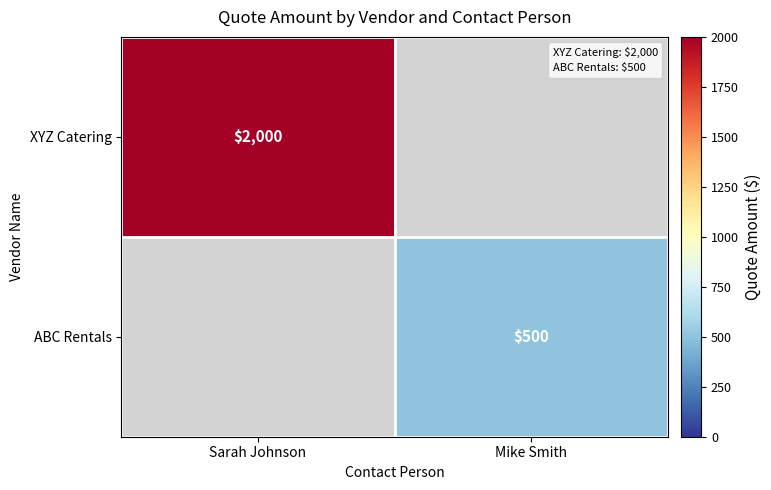

List the series in order of their peak value, highest first.

XYZ Catering, ABC Rentals